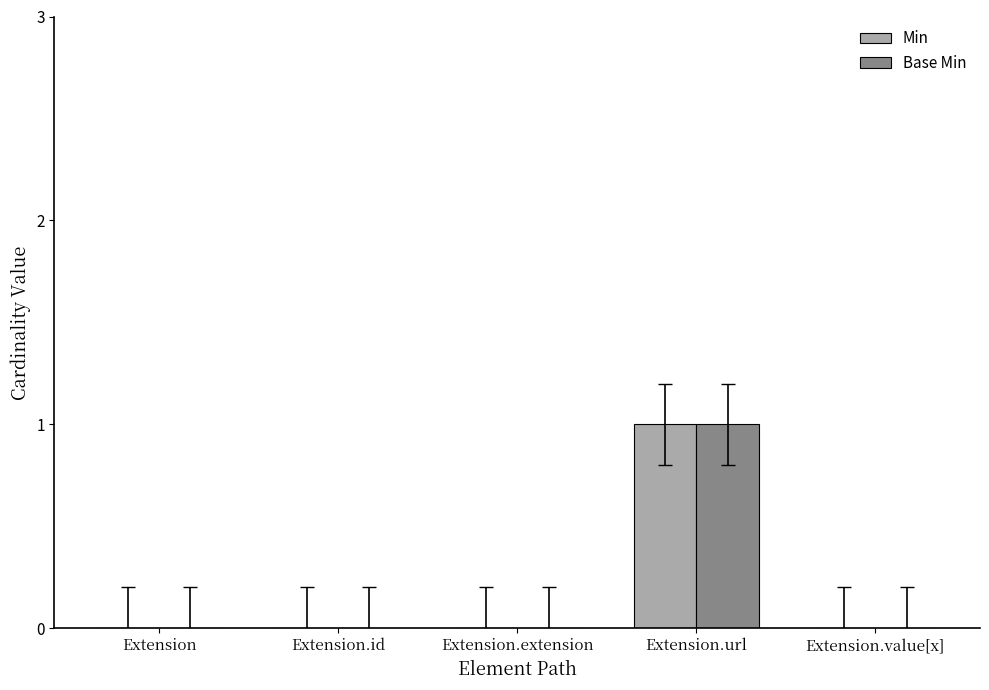

Reading left to right, what are all the values shown in this chart?

Min: Extension=0	Extension.id=0	Extension.extension=0	Extension.url=1	Extension.value[x]=0
Base Min: Extension=0	Extension.id=0	Extension.extension=0	Extension.url=1	Extension.value[x]=0